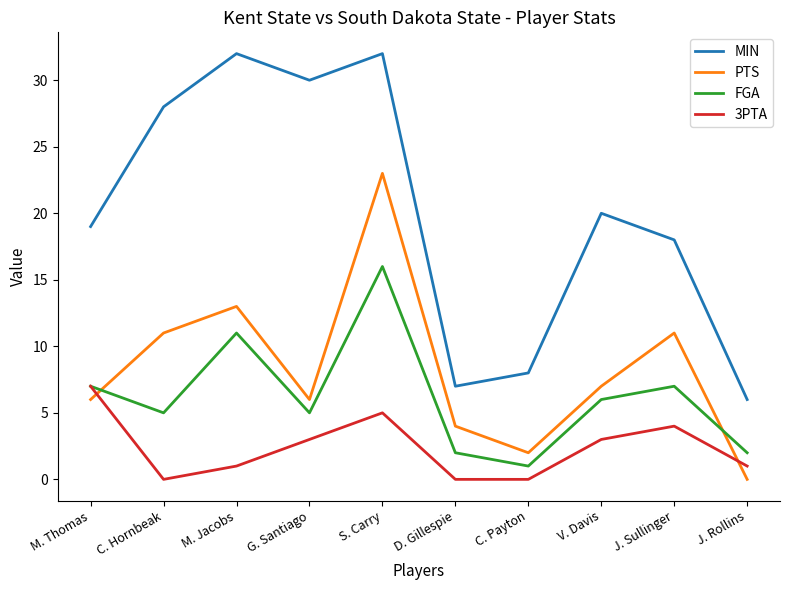

What is the total value across all series at J. Rollins?

9